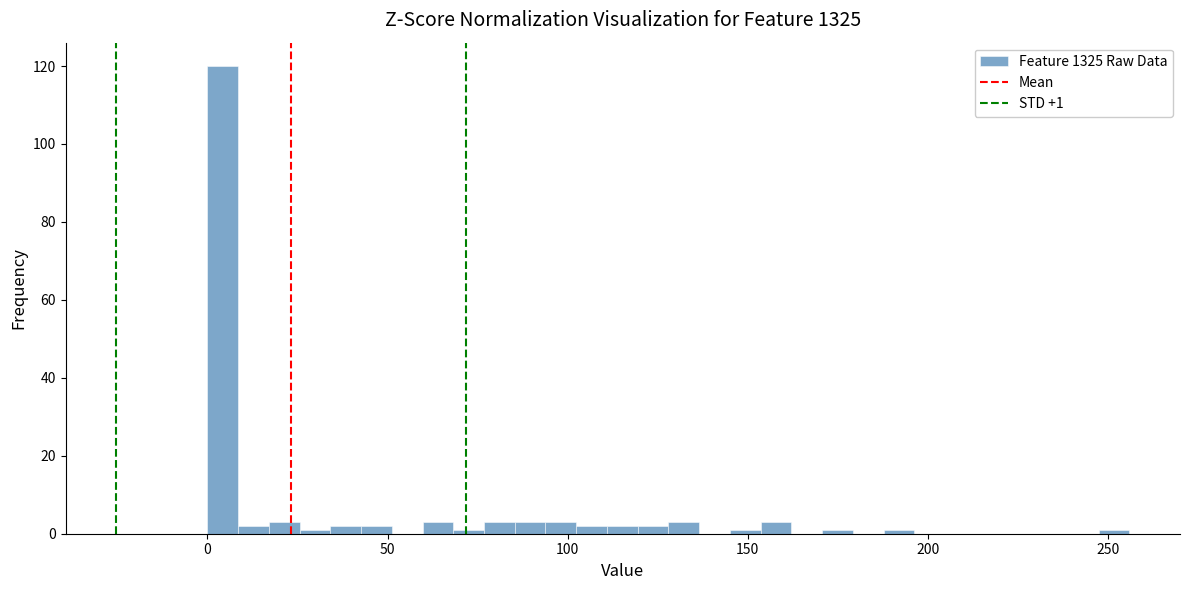

Around what value on the x-axis is the tallest bar? Give the approximate position of its centre, as read against the axis.

5